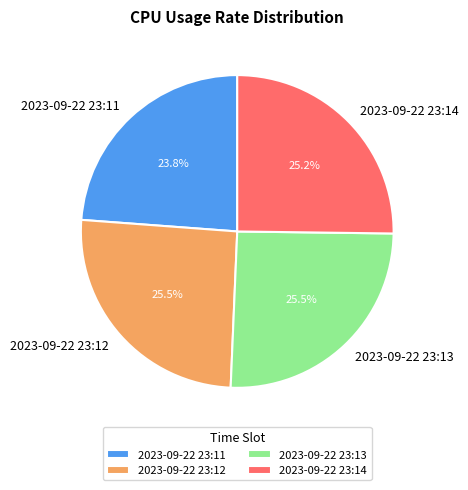

What is the ratio of the value at 2023-09-22 23:14 to the value at 2023-09-22 23:13?

1.0